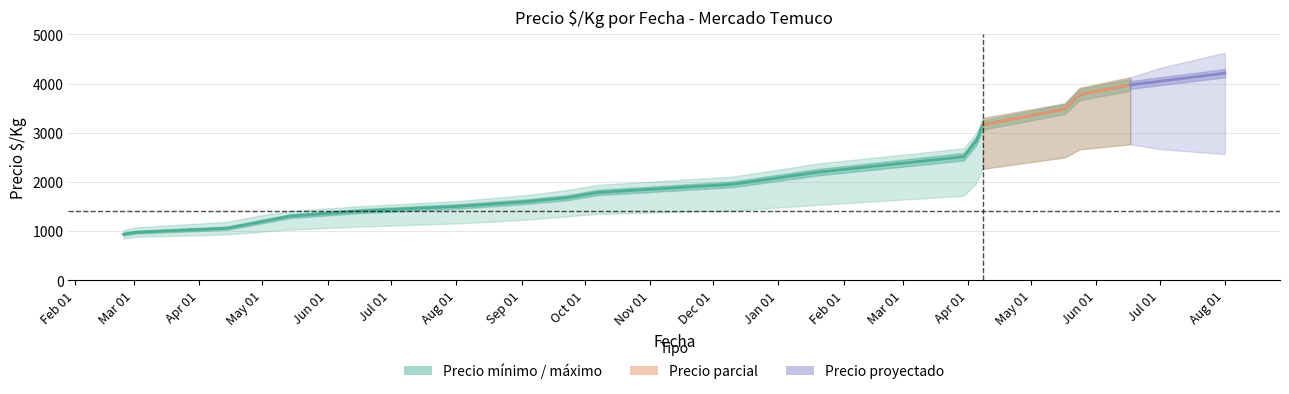

What is the label of the 12th point from the right?

Aug 01